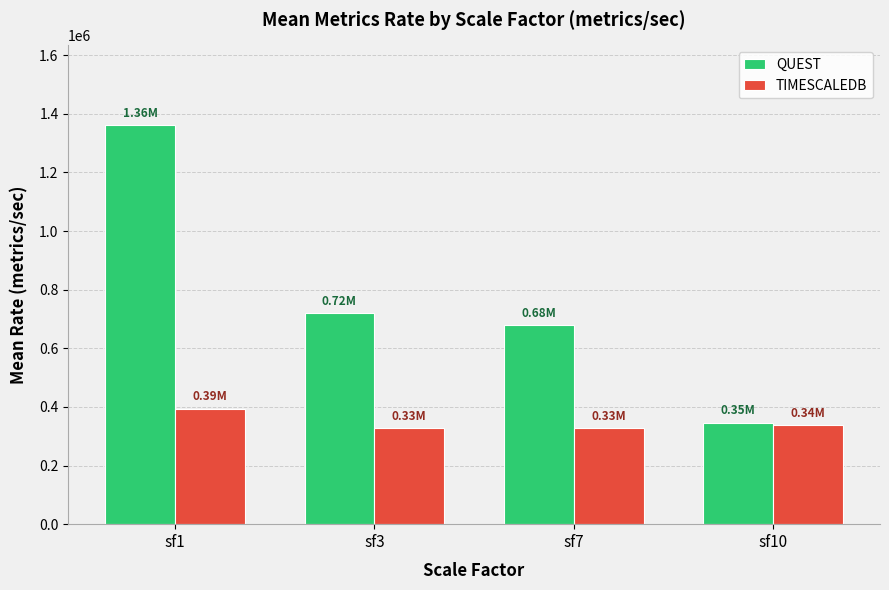

At which category is the sum across all series the highest?

sf1